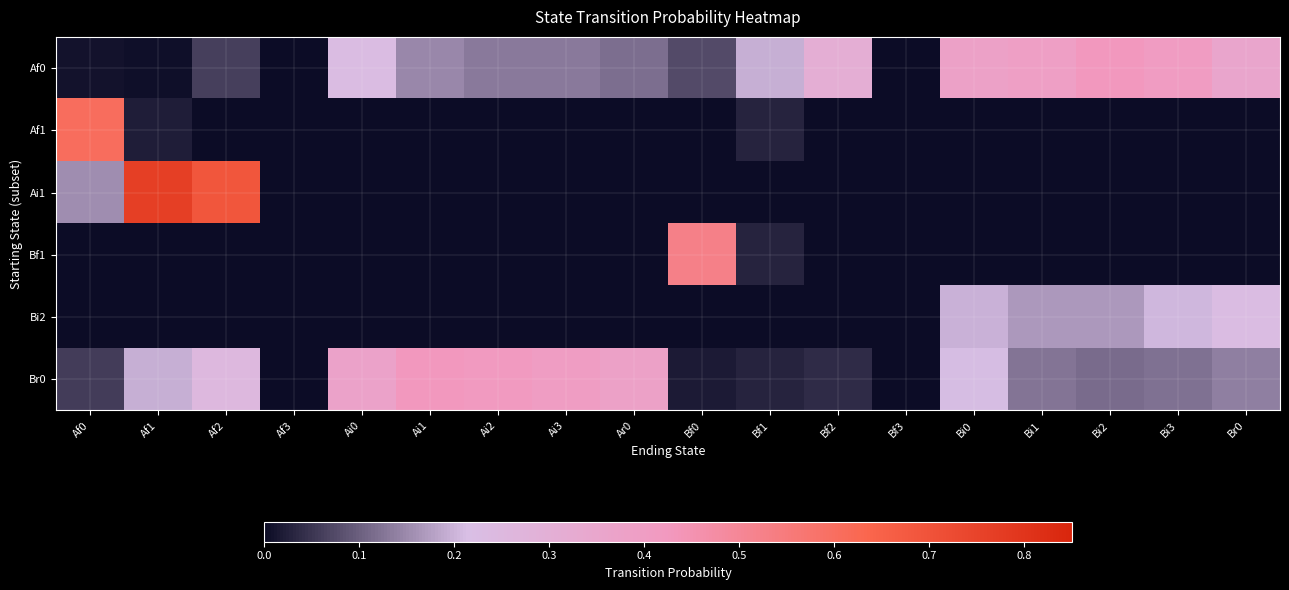

What is the difference between the highest and lowest values at Bi2?

0.4